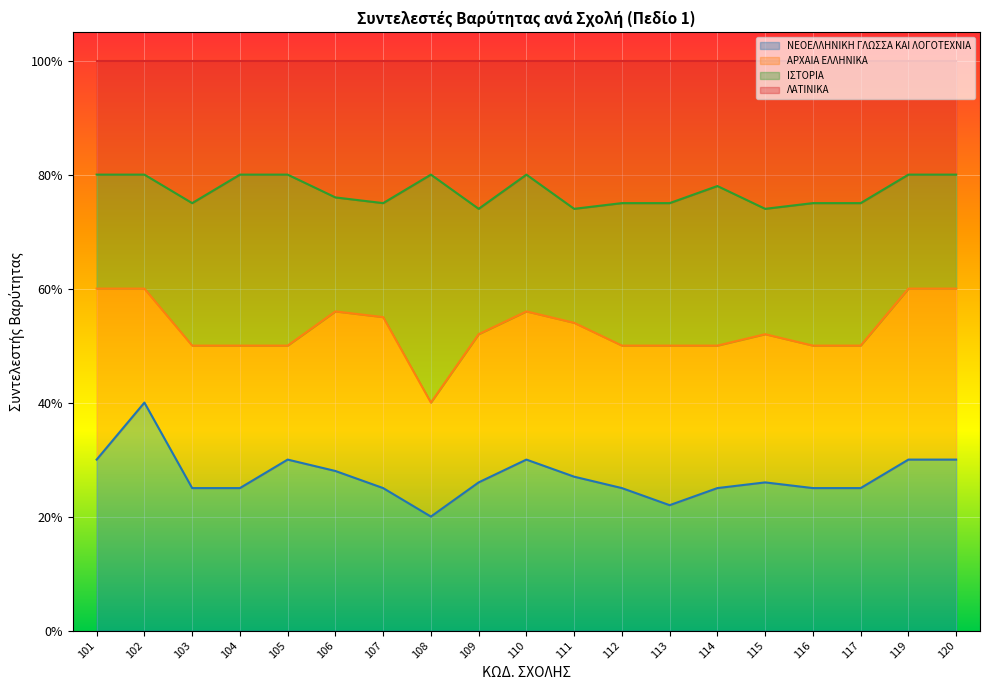

How many interior local valleys does the ΛΑΤΙΝΙΚΑ series have?

5